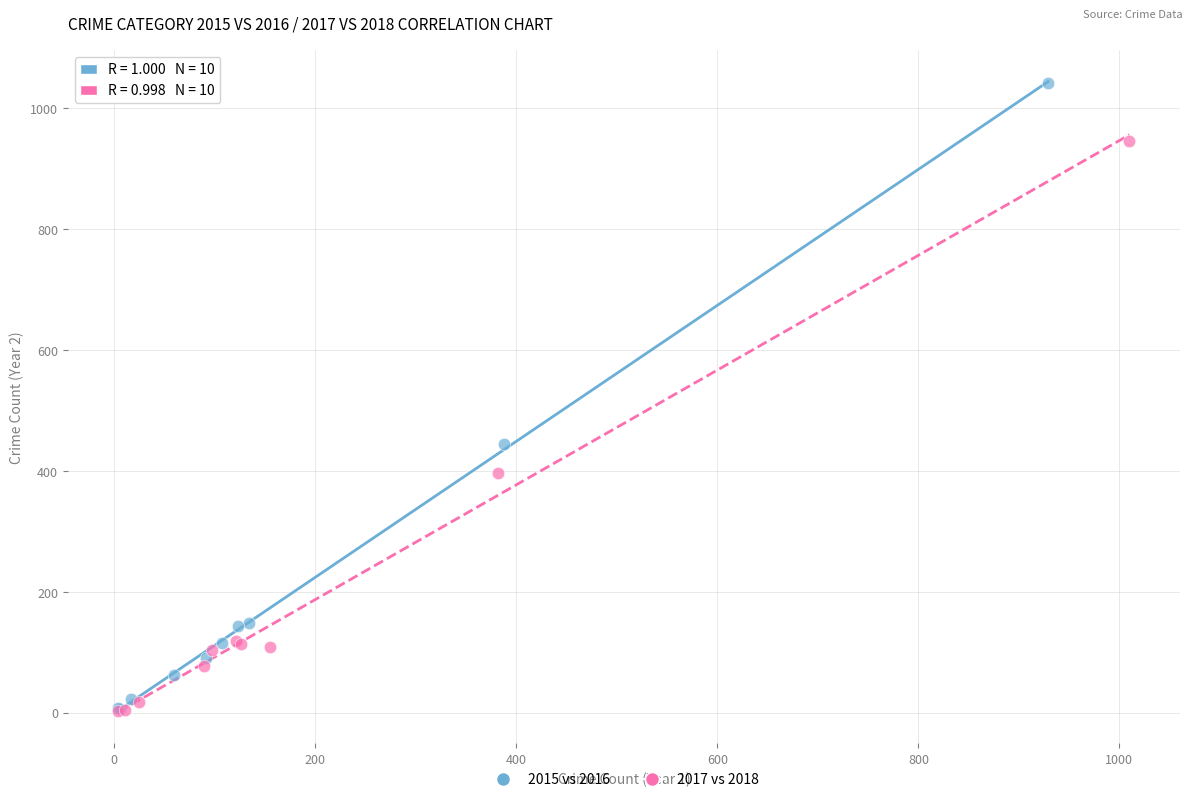

Which series contains the highest Y value?

2015 vs 2016